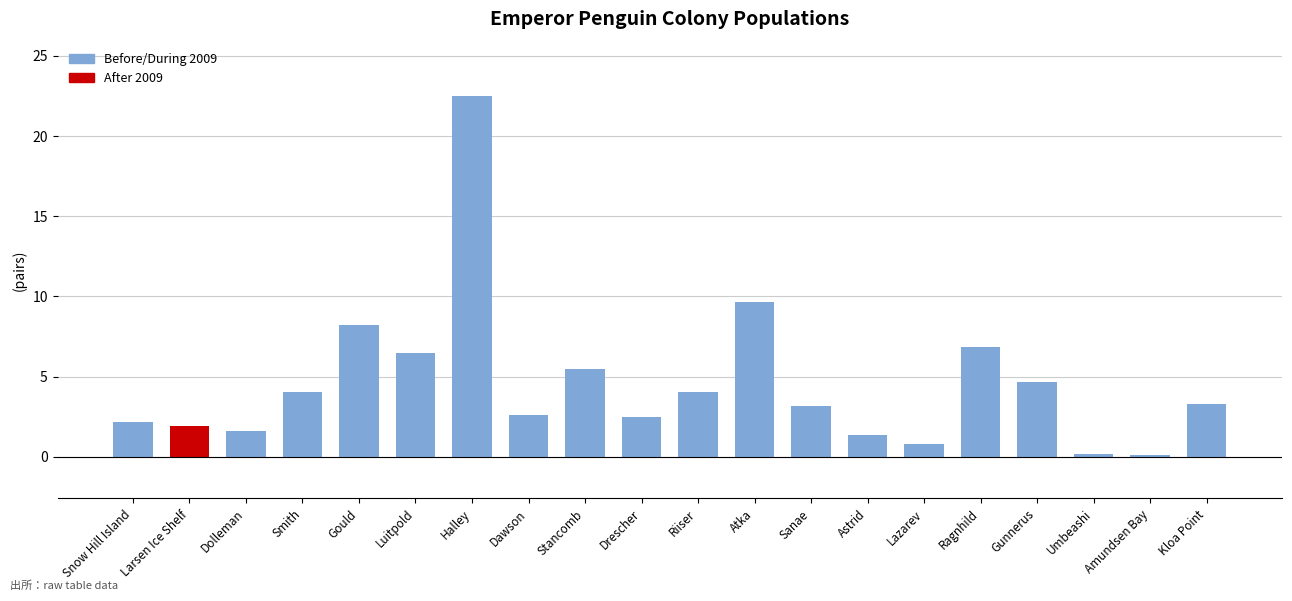

Between Umbeashi and Riiser, which is larger?

Riiser